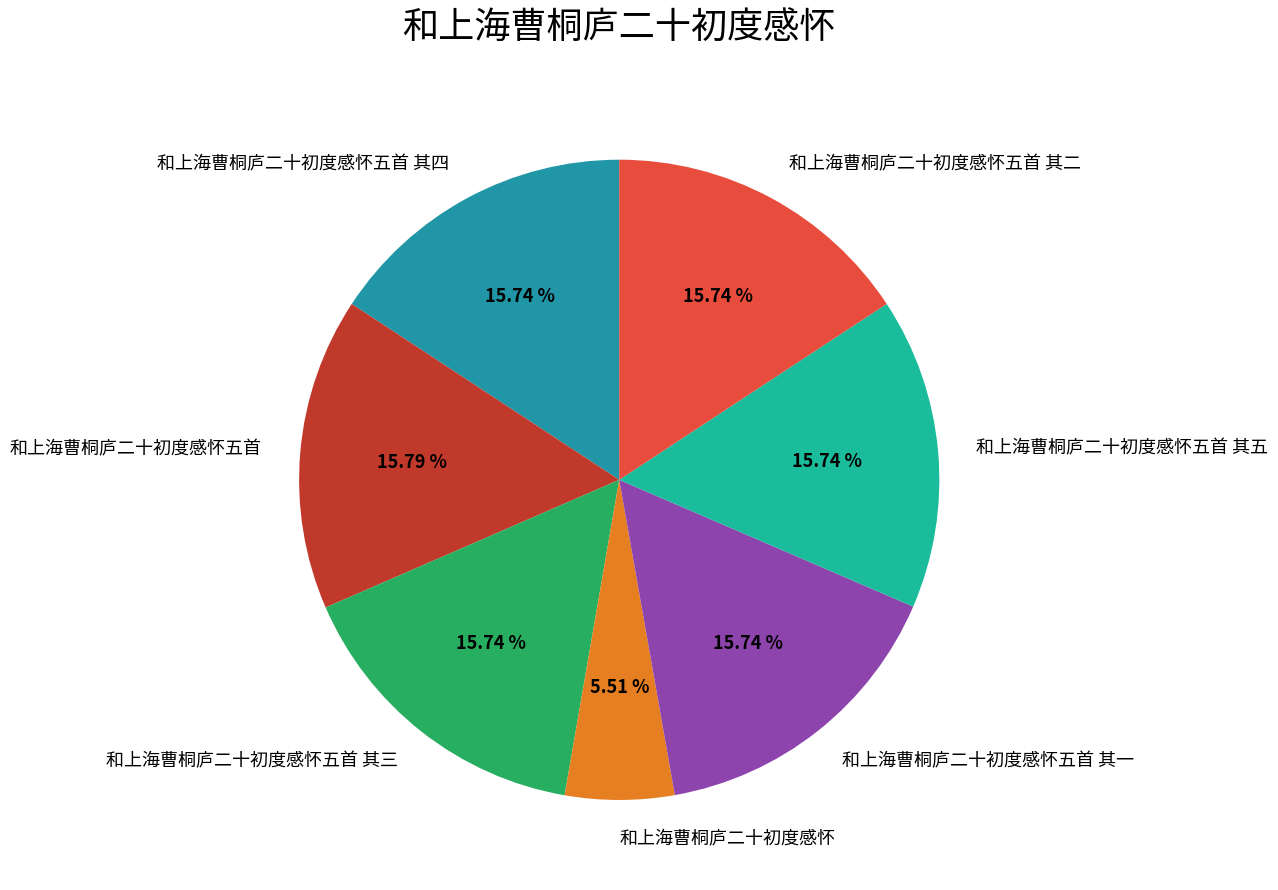

To the nearest percent, what percentage of the pie is 和上海曹桐庐二十初度感怀?

6%